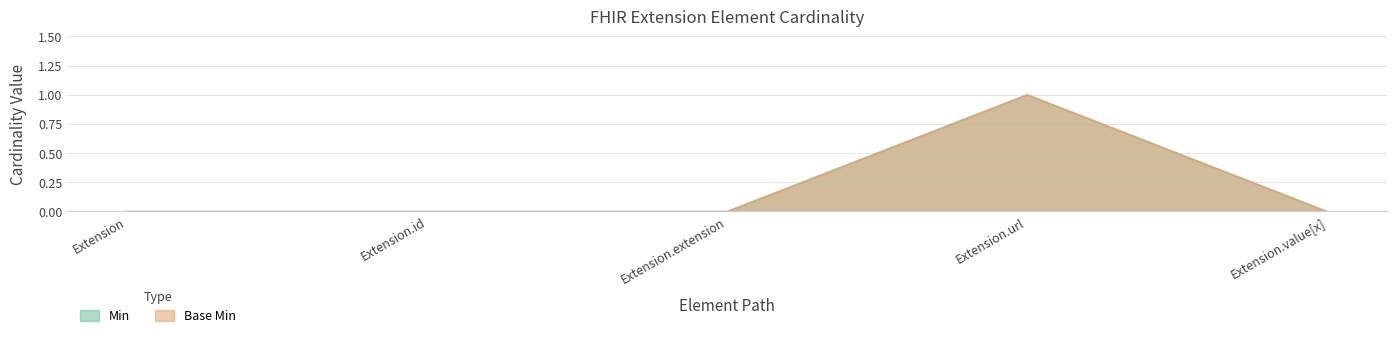

Reading right to left, what are all the values shown in this chart?

Min: 0	1	0	0	0
Base Min: 0	1	0	0	0